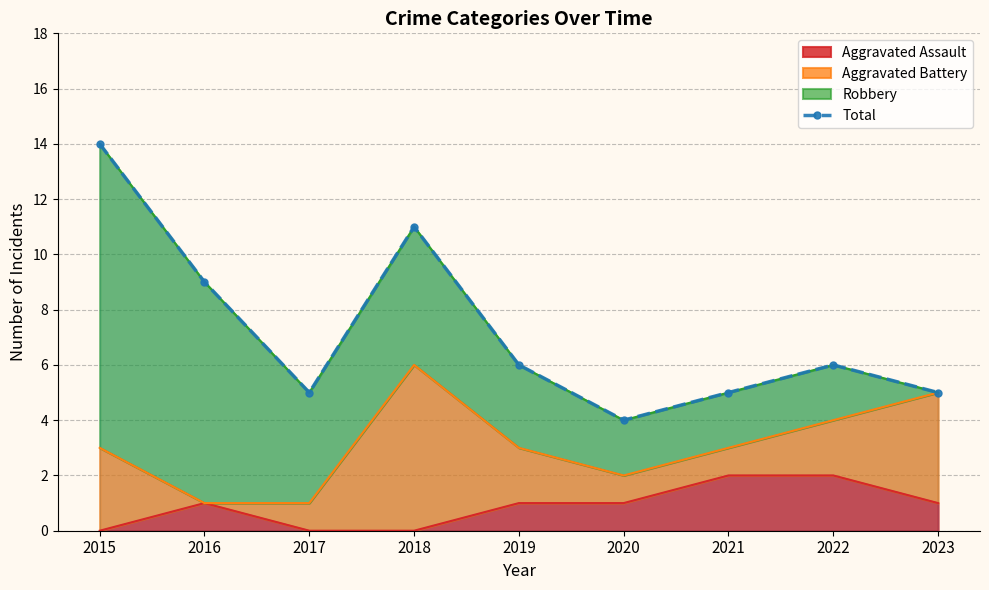

List the labels in order of value, smallest first.

2020, 2017, 2021, 2023, 2019, 2022, 2016, 2018, 2015